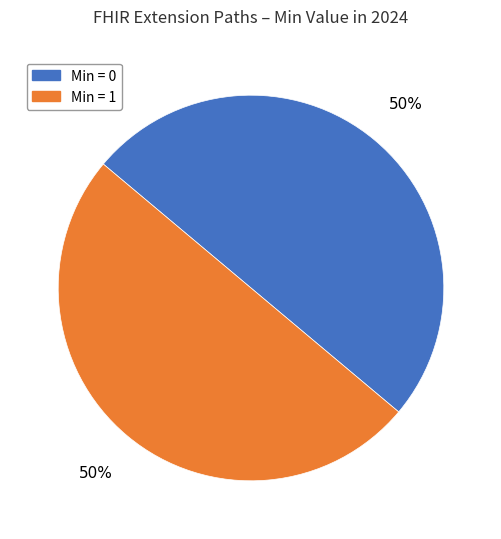

To the nearest percent, what is the average slice percentage?

50%